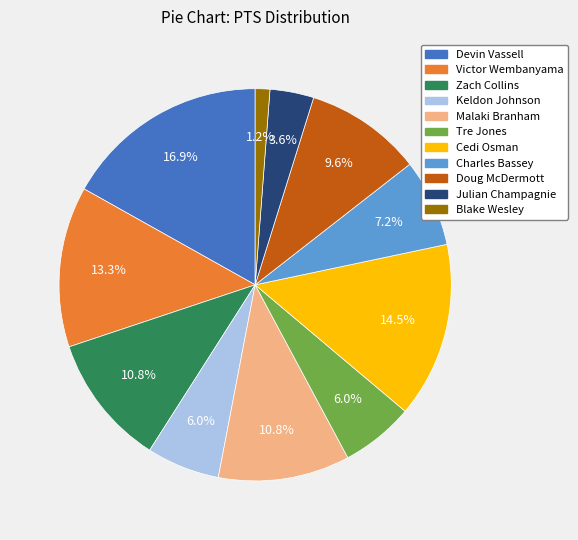

Is there a majority slice in this chart?

No